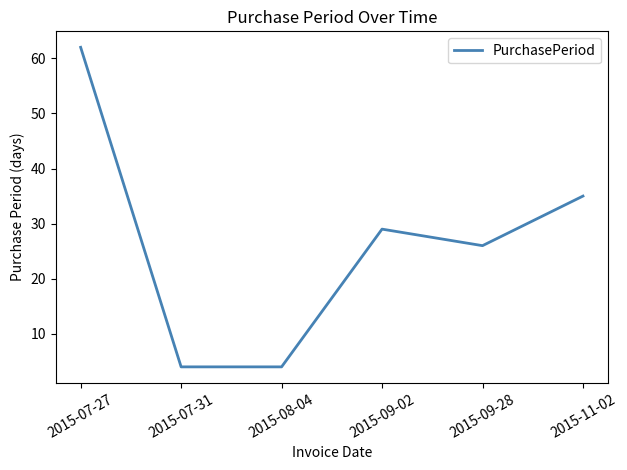

At which category does the chart reach its peak across all series?

2015-07-27